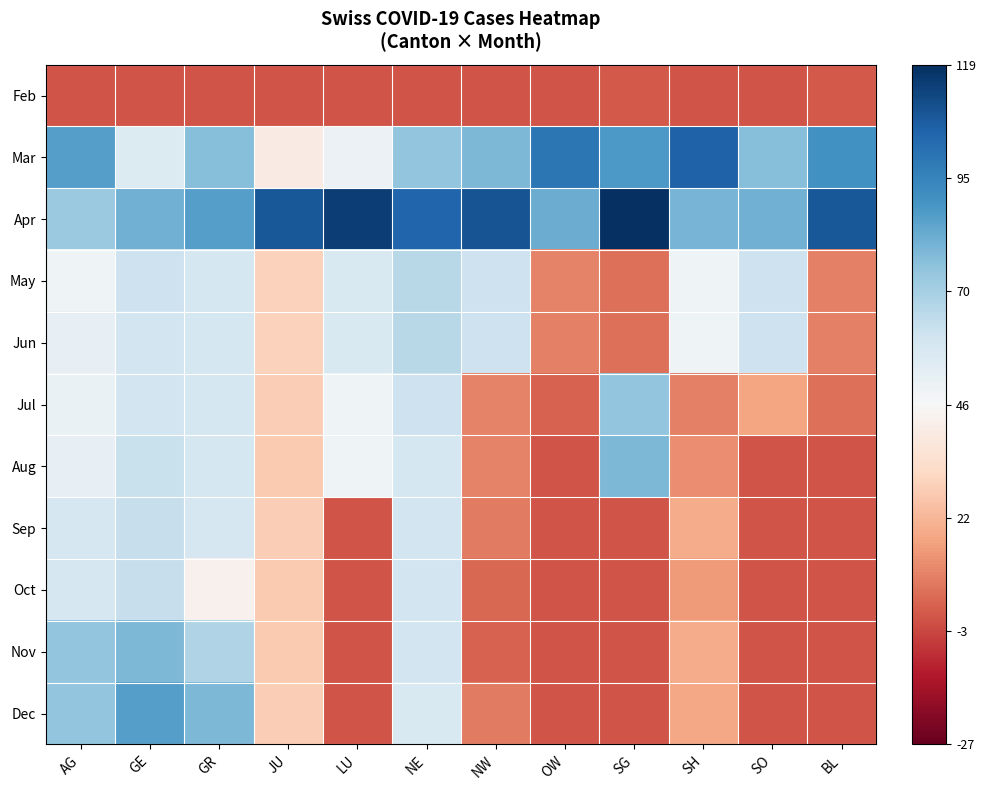

At how many categories does at least one series exceed 34?

12